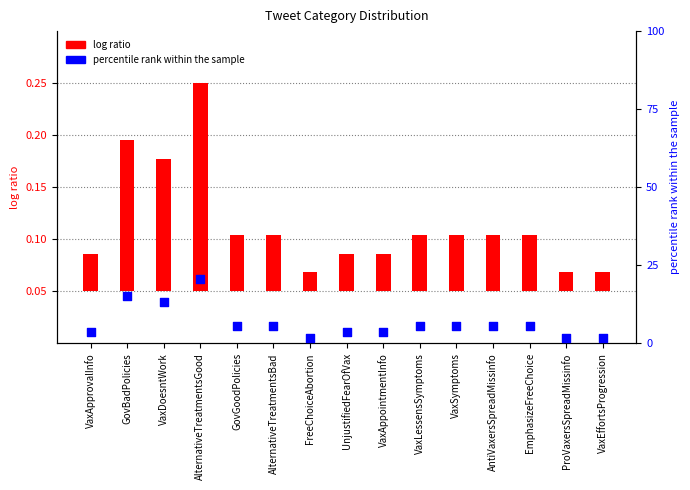

What is the change in value from AlternativeTreatmentsGood to ProVaxersSpreadMissinfo?

-18.9